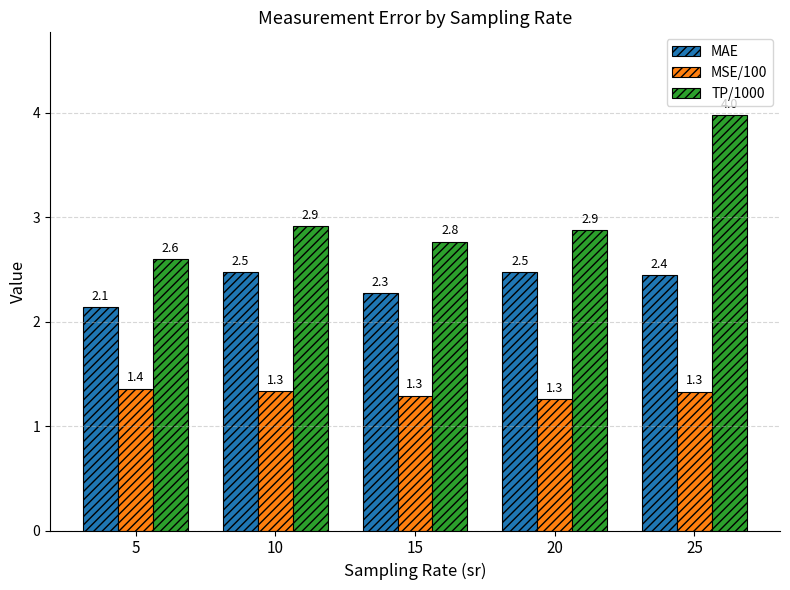

Which series has the largest range (max minus min)?

TP/1000